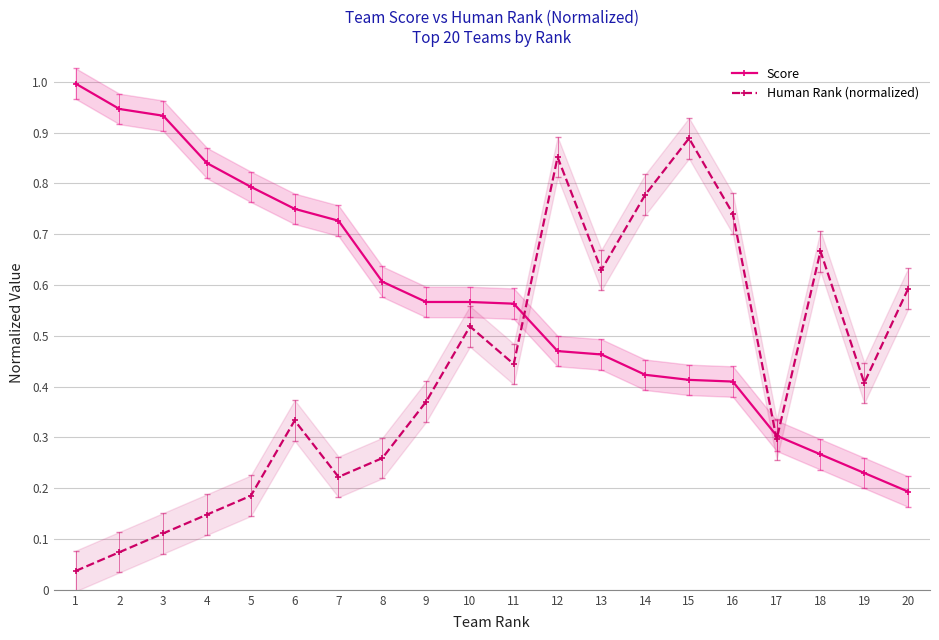

What is the highest value of the Human Rank (normalized) series?

0.9